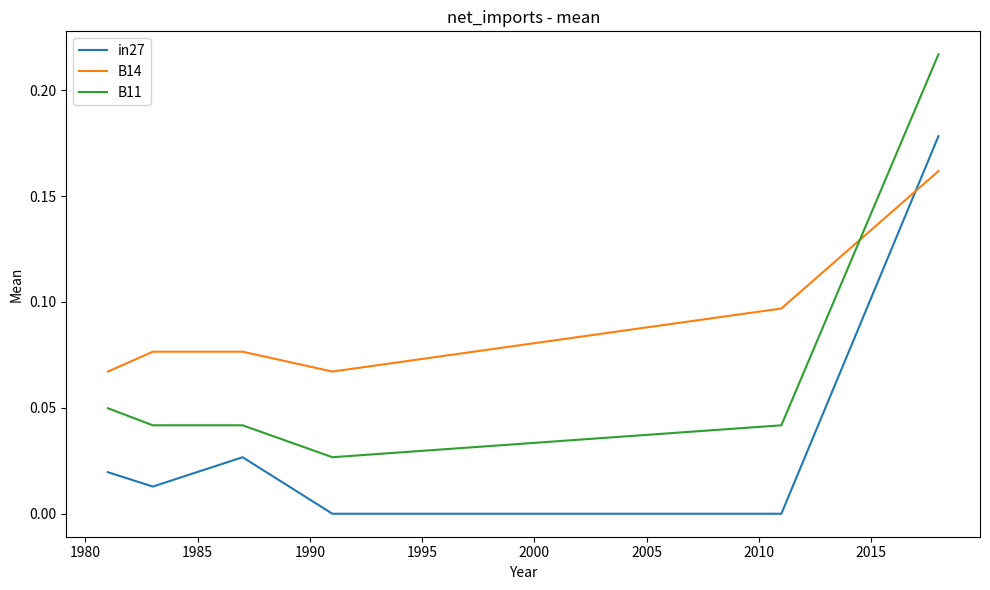

True or false: B14 and in27 cross at least once.

True